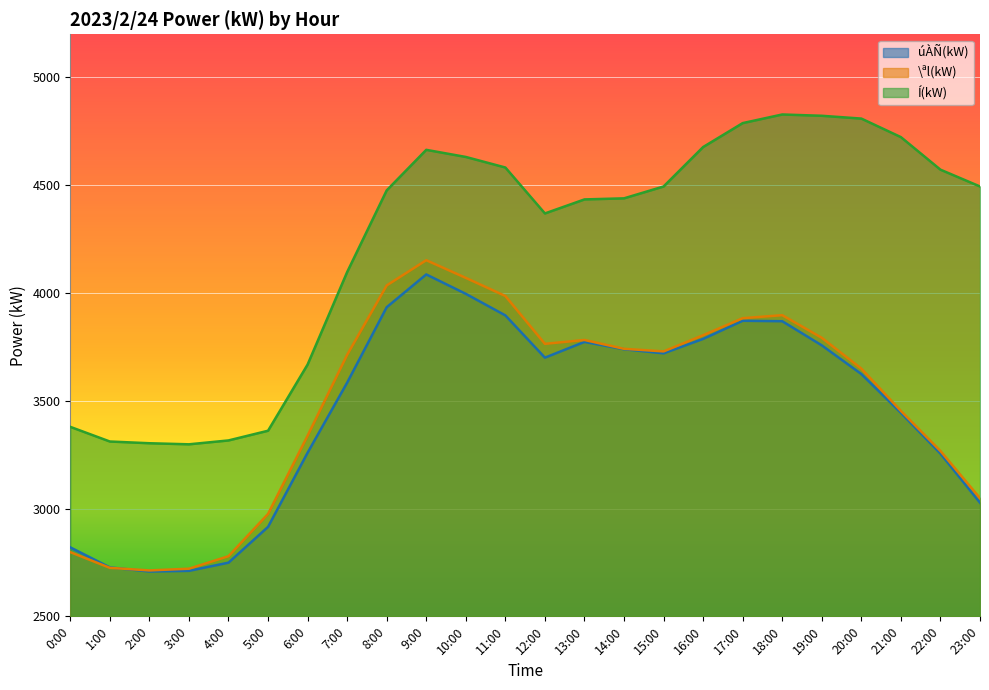

At which category is the sum across all series the highest?

9:00